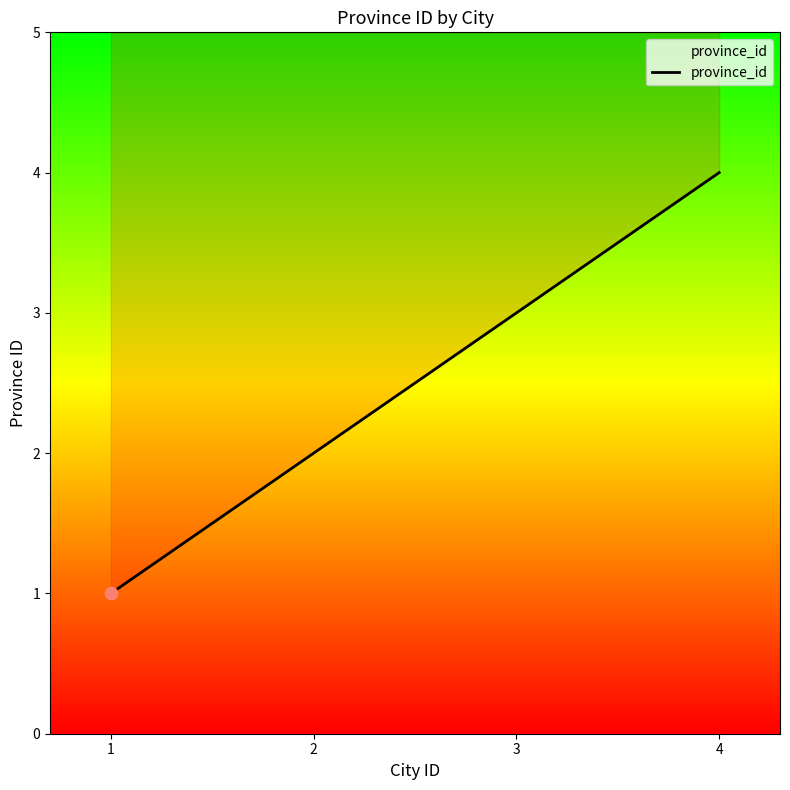

Between 4 and 3, which is larger?

4